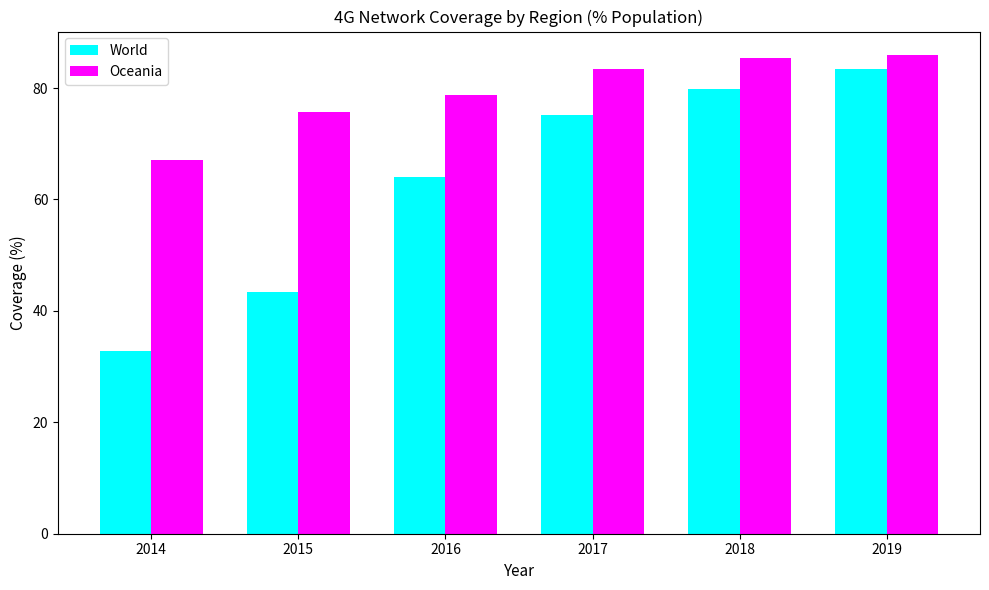

Count the number of data series in this chart.

2